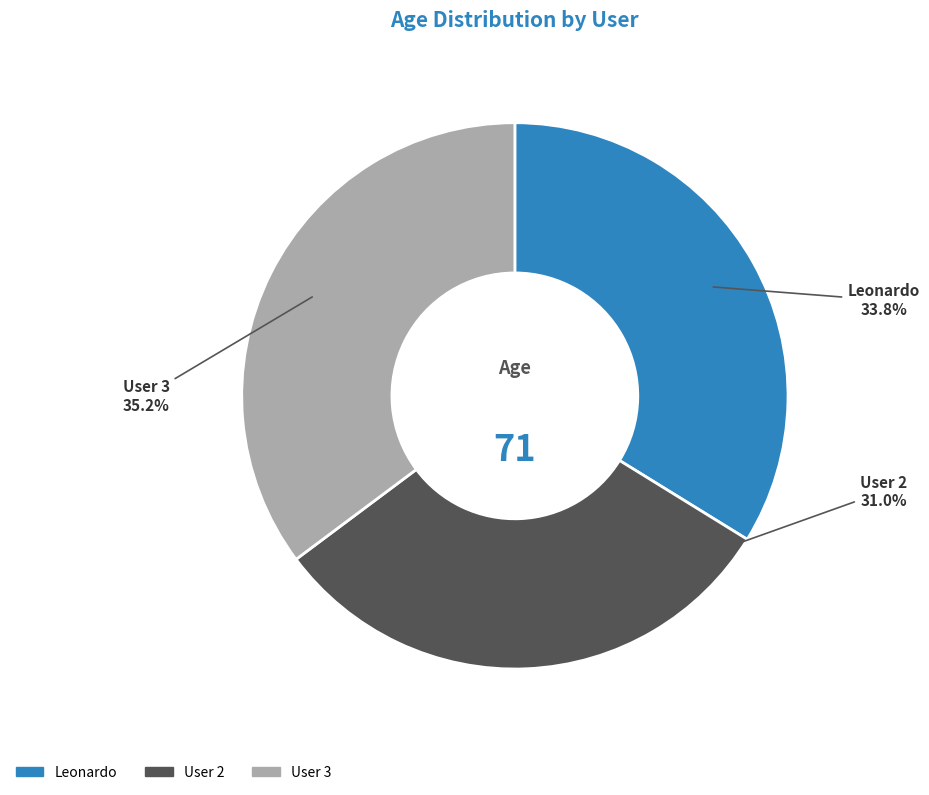

Does Leonardo represent more than half of the total?

No